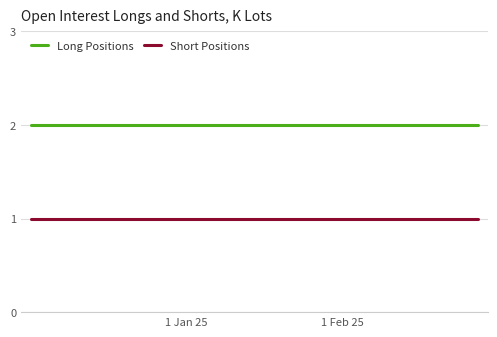

Rank the series by their maximum value, from lowest to highest.

Short Positions, Long Positions